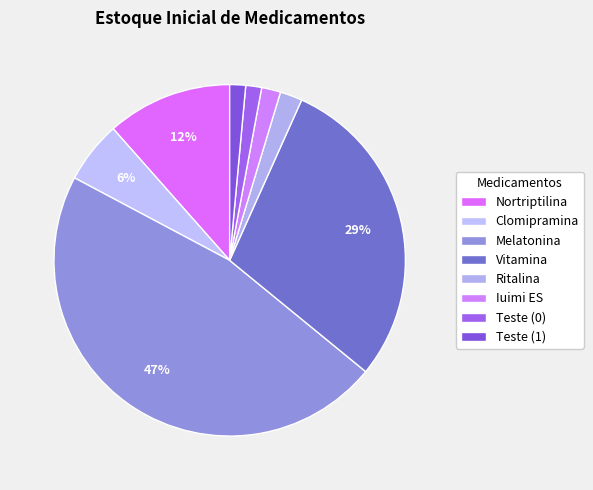

To the nearest percent, what percentage of the pie is Vitamina?

29%